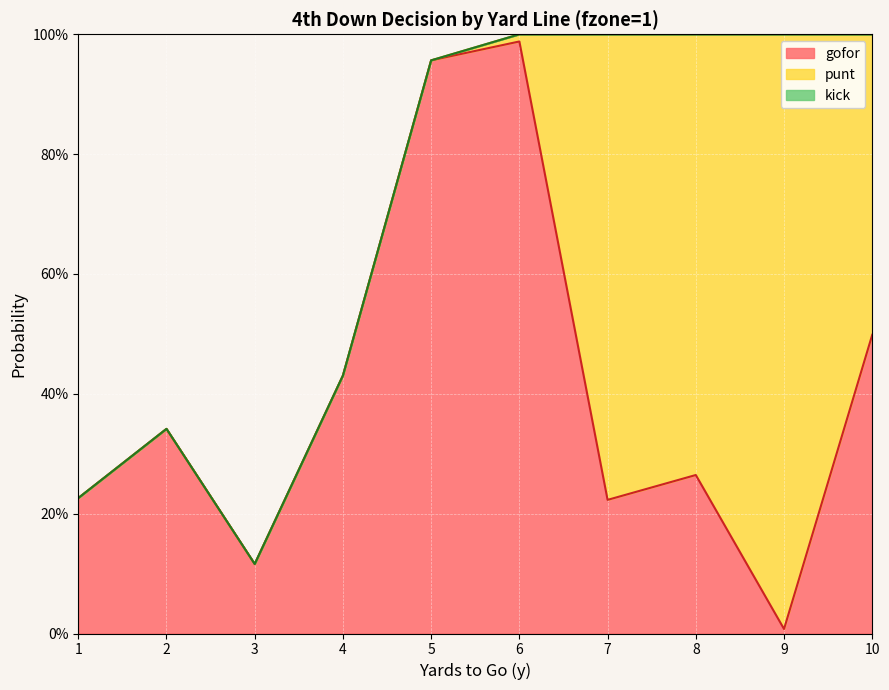

Is the value of gofor at 6 greater than the value of punt at 3?

Yes